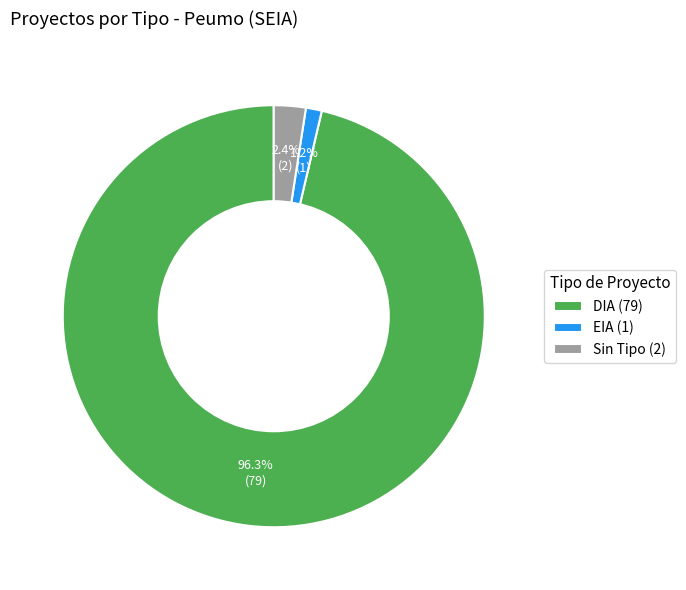

What is the largest slice in the pie chart?

DIA (79)